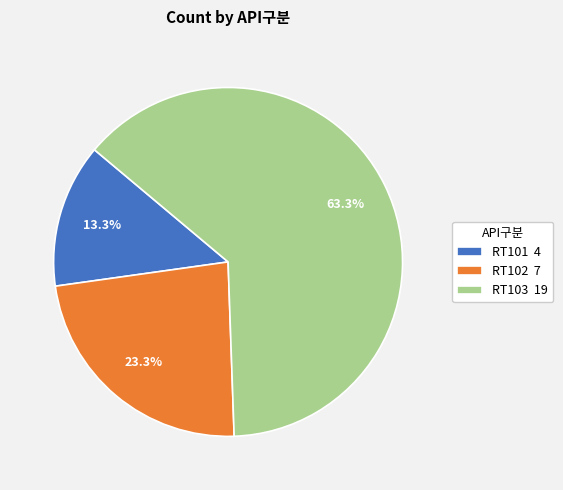

The RT103 slice represents 51% of the pie. True or false?

False